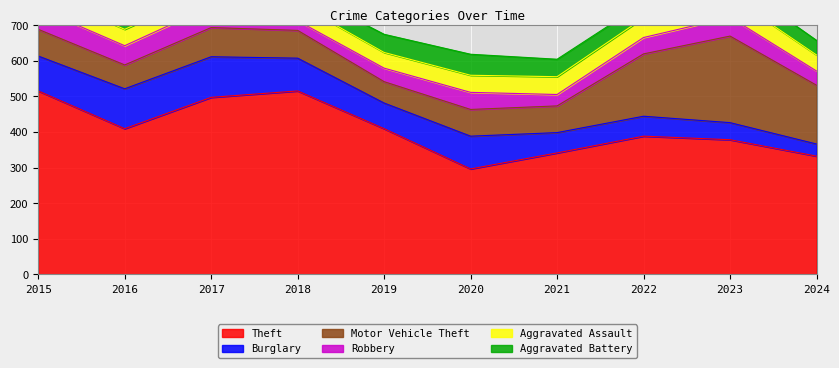

List the series in order of their peak value, highest first.

Theft, Motor Vehicle Theft, Burglary, Robbery, Aggravated Assault, Aggravated Battery